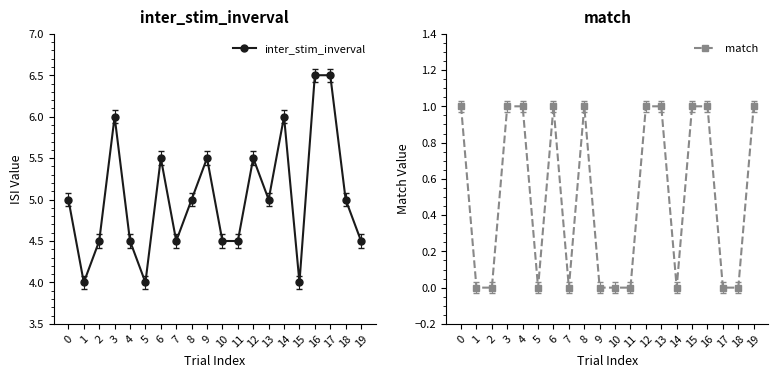

Rank the series at 19 from highest to lowest value.

inter_stim_inverval, match